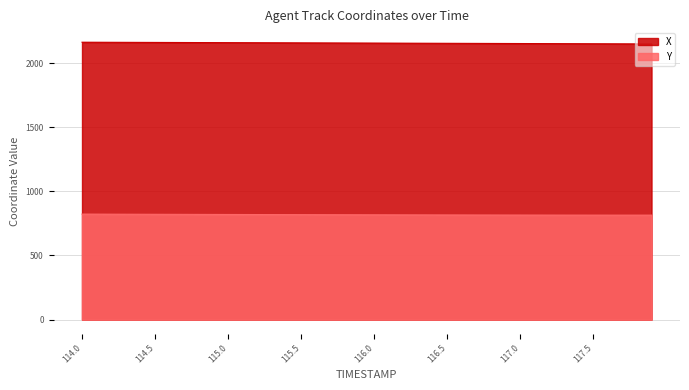

What is the value of the Y point at the 18th from the left?

817.7